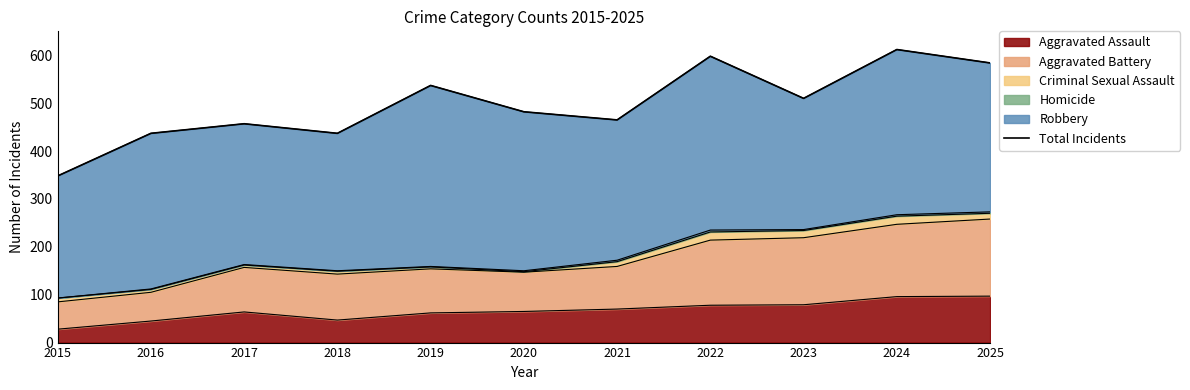

What is the difference between the maximum and minimum values?

264